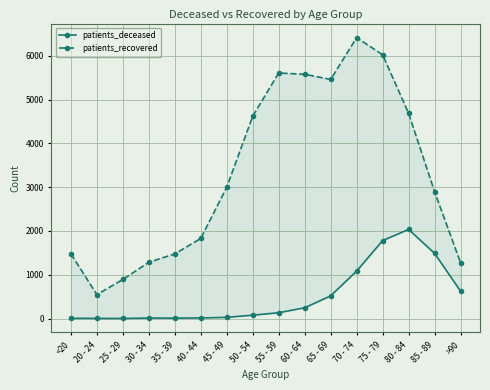

Is it true that patients_recovered equals 5575 at 60 - 64?

True